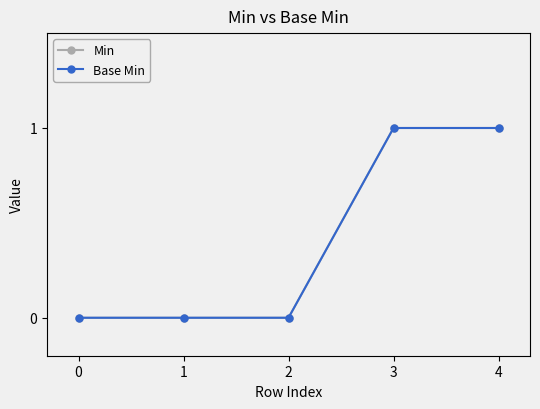

Does the chart display data point markers on the line(s)?

Yes